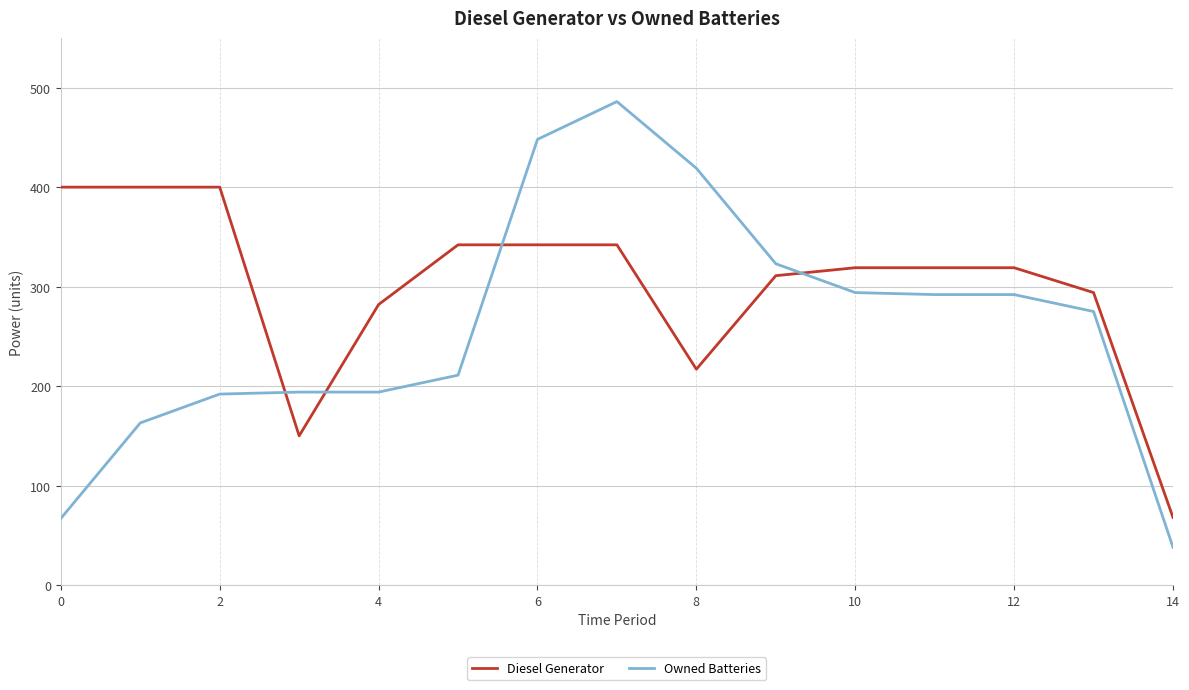

Which series has the largest total across all categories?

Diesel Generator